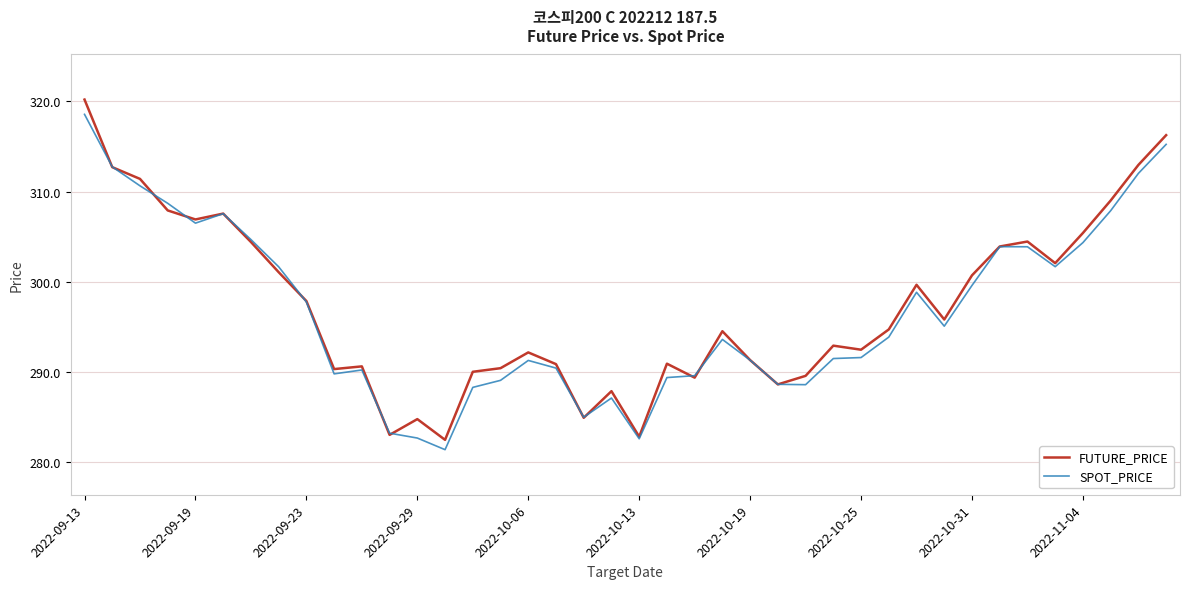

What are all the series names shown in the legend?

FUTURE_PRICE, SPOT_PRICE